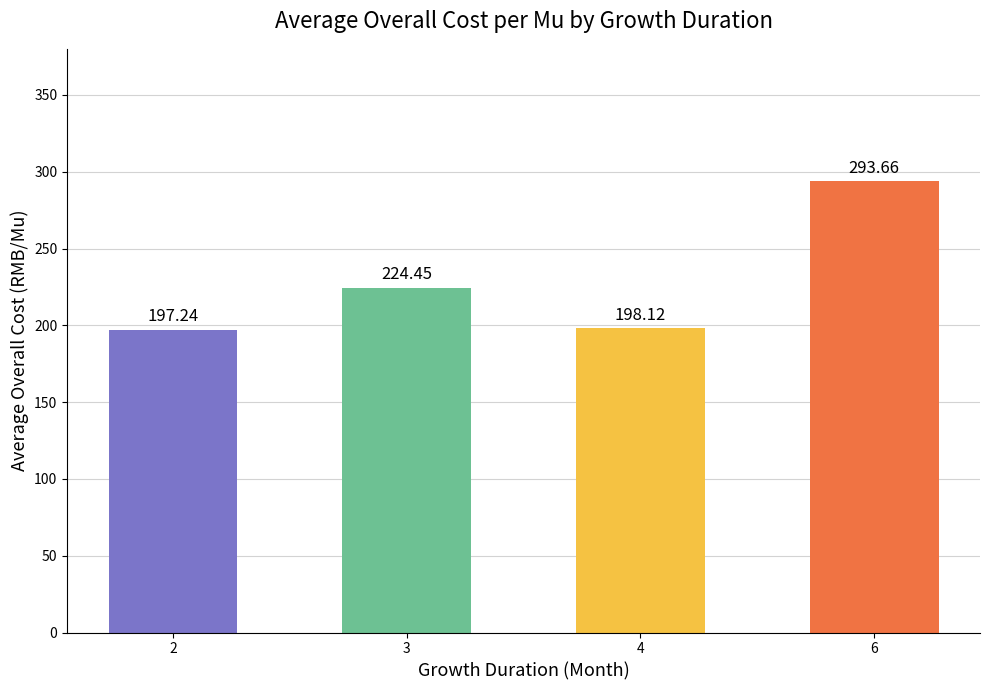

What is the change in value from 4 to 6?

+95.5